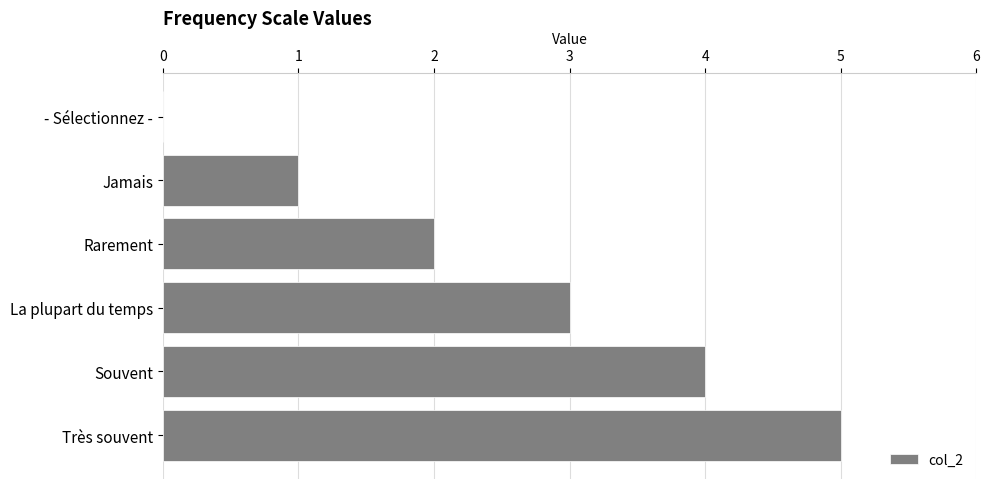

True or false: the data shows 3 at La plupart du temps.

True